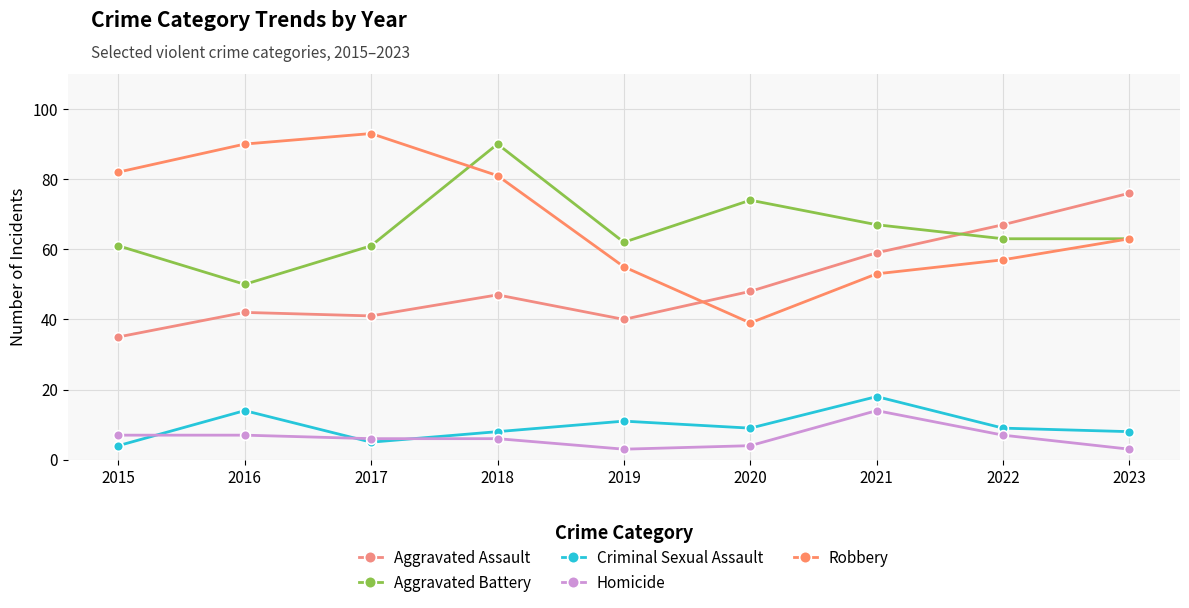

What is the greatest value displayed?

93